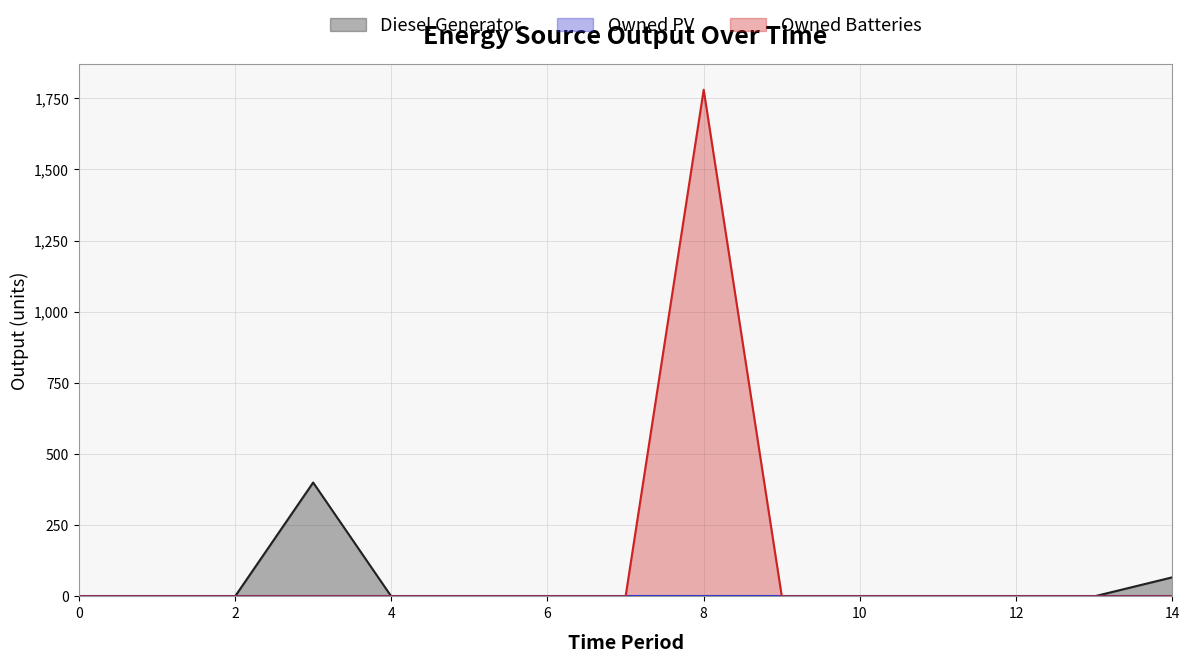

At how many categories does at least one series exceed 343?

2